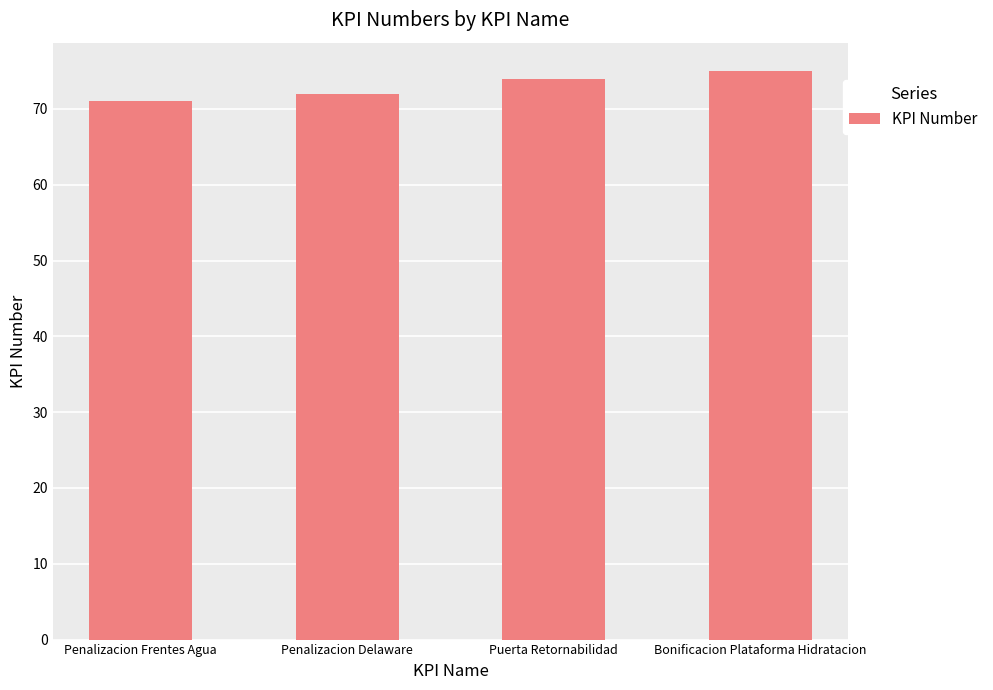

What is the label of the 1st bar from the right?

Bonificacion Plataforma Hidratacion